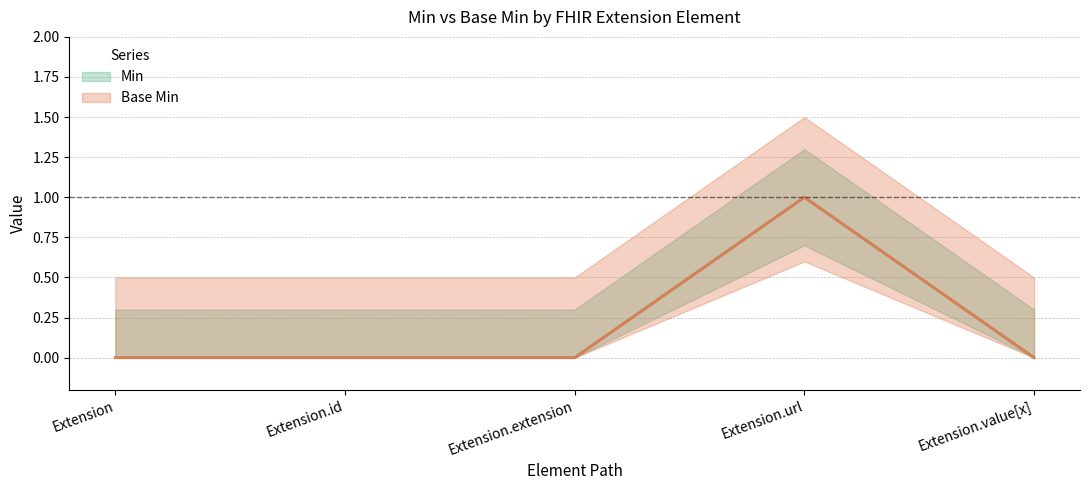

What is the difference between the maximum and second lowest values in the Min (center) series?

1